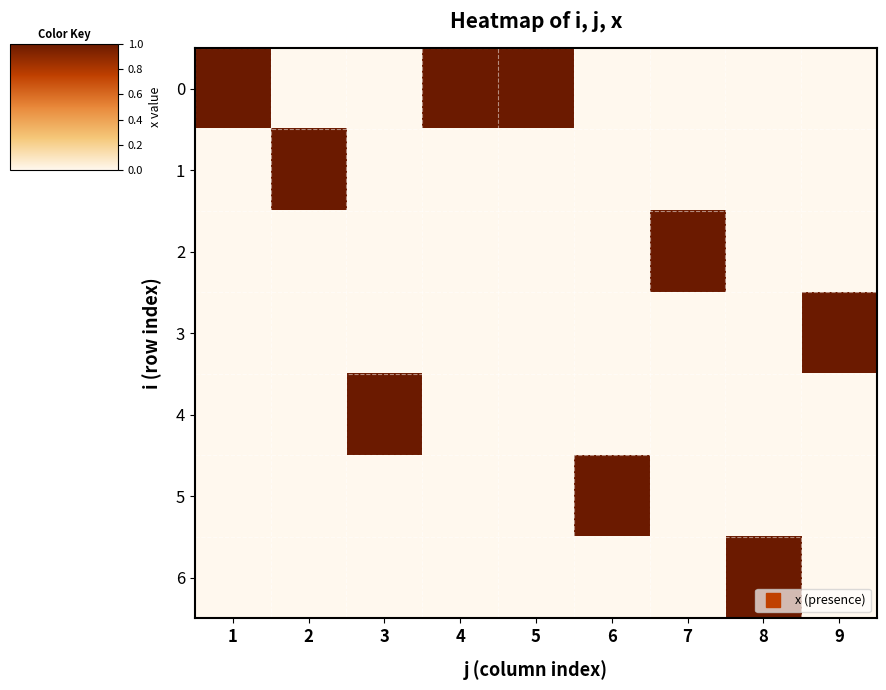

Reading right to left, what are all the values shown in this chart?

0: 9=0	8=0	7=0	6=0	5=1	4=1	3=0	2=0	1=1
1: 9=0	8=0	7=0	6=0	5=0	4=0	3=0	2=1	1=0
2: 9=0	8=0	7=1	6=0	5=0	4=0	3=0	2=0	1=0
3: 9=1	8=0	7=0	6=0	5=0	4=0	3=0	2=0	1=0
4: 9=0	8=0	7=0	6=0	5=0	4=0	3=1	2=0	1=0
5: 9=0	8=0	7=0	6=1	5=0	4=0	3=0	2=0	1=0
6: 9=0	8=1	7=0	6=0	5=0	4=0	3=0	2=0	1=0